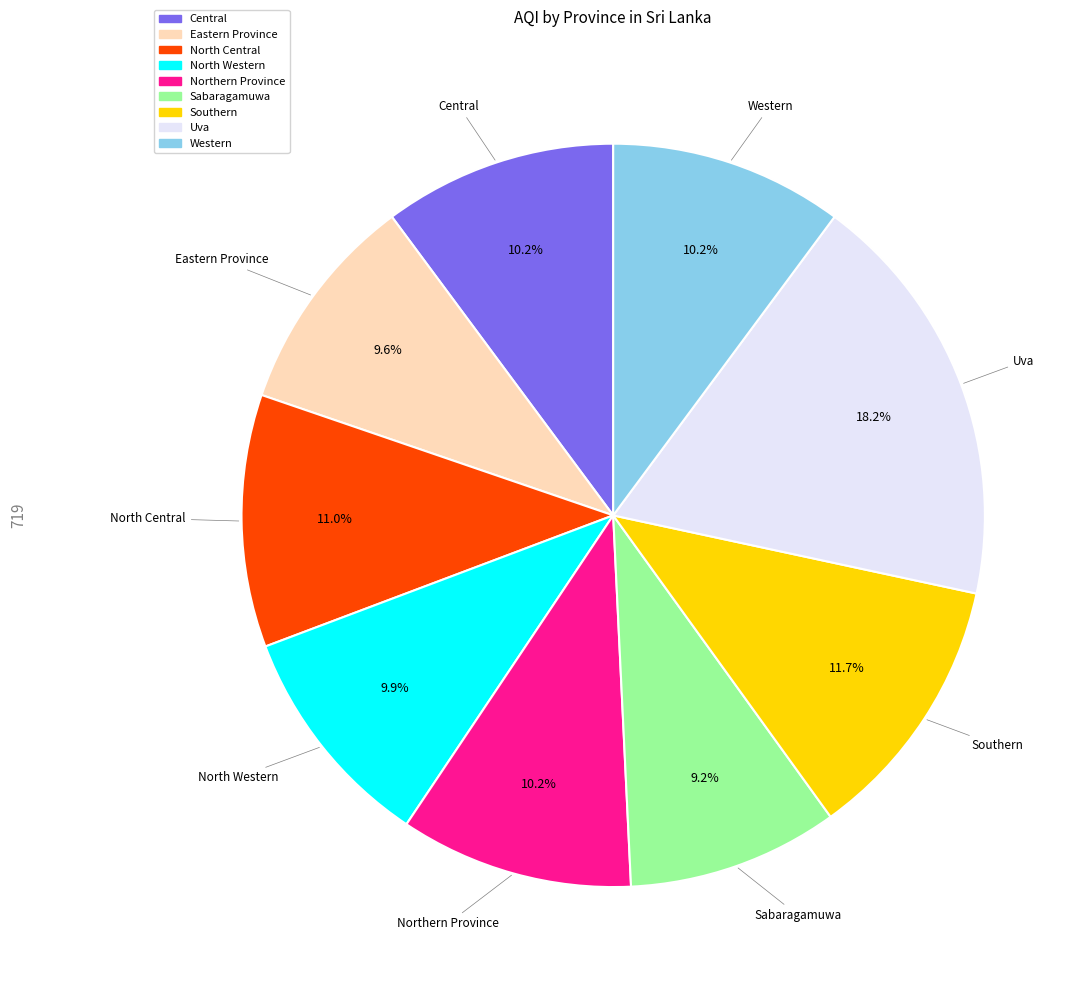

Is there any slice that represents more than half of the pie?

No